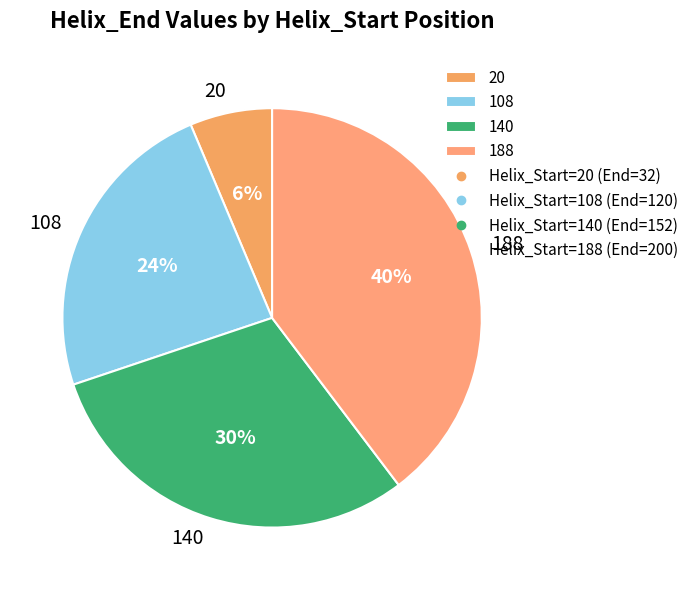

Count the number of slices in the pie.

4